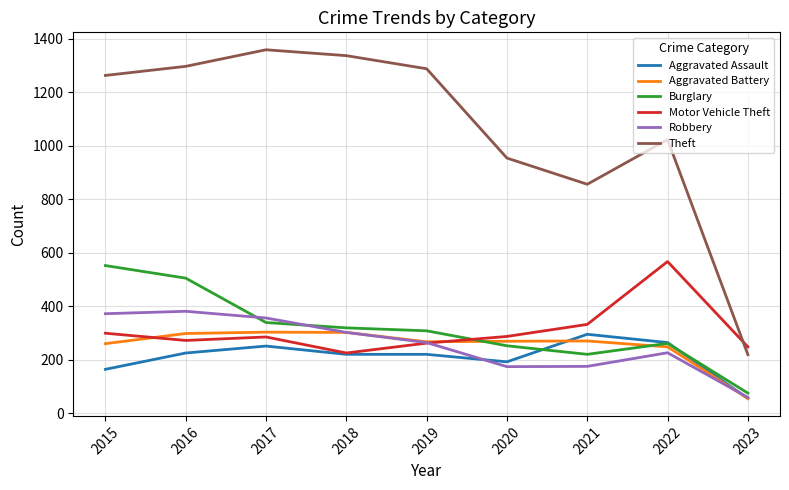

Which series has the largest range (max minus min)?

Theft